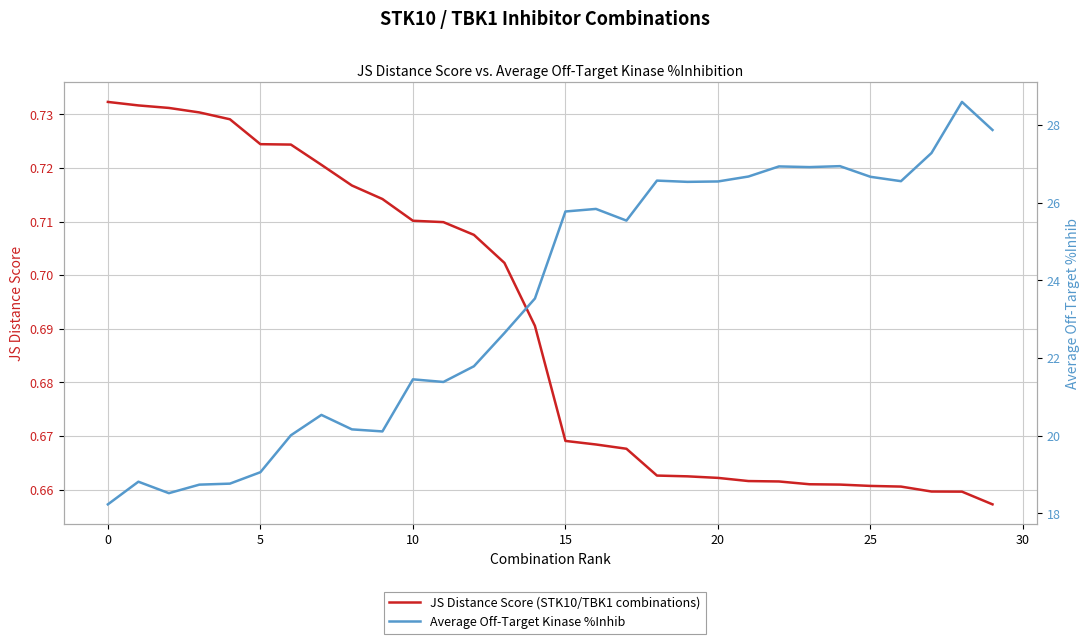

How many JS Distance Score (STK10/TBK1 combinations) values are between 0 and 1?

30